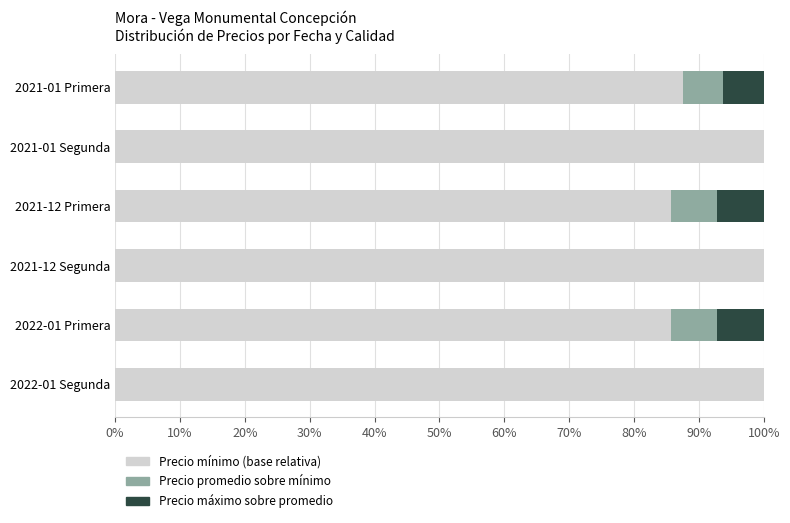

What is the total value across all series at 2021-01 Segunda?

100.0